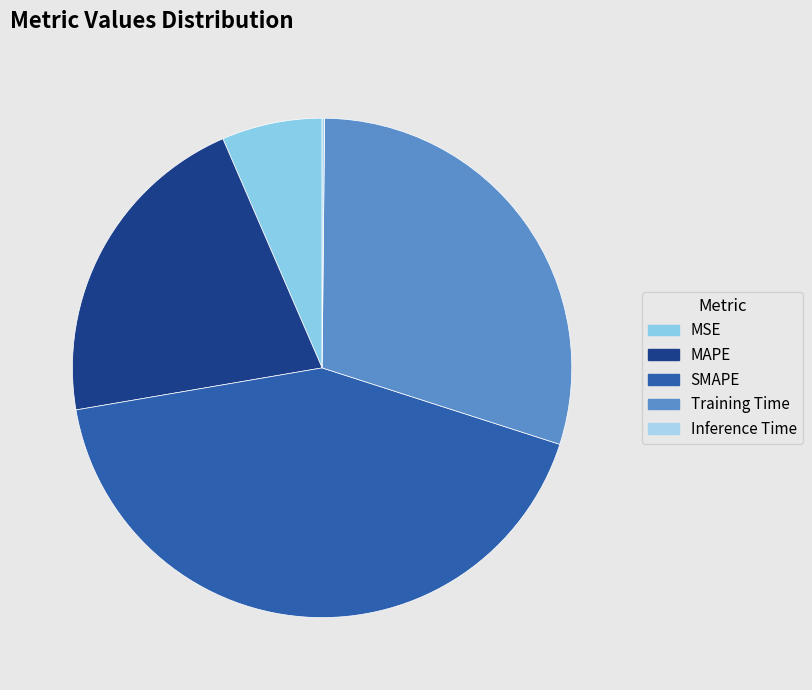

Count the number of slices in the pie.

5